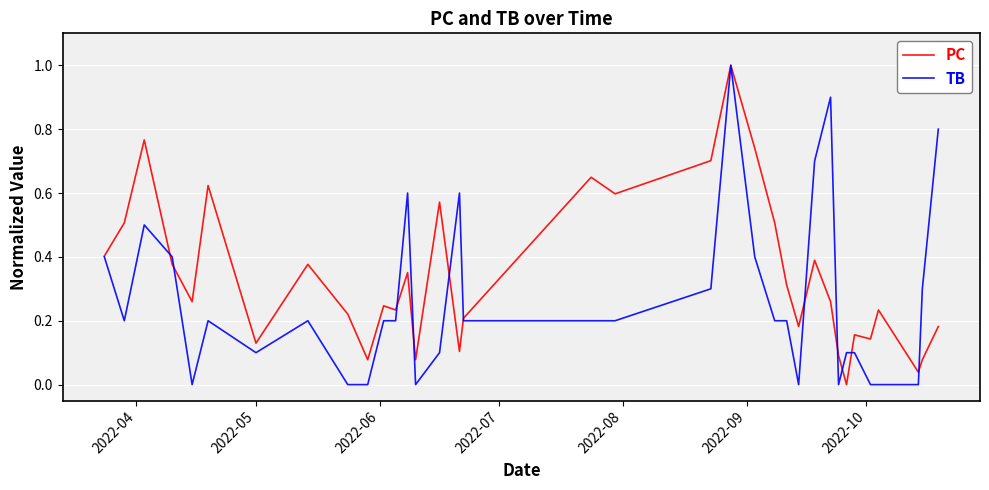

What is the maximum value for TB?

1.0